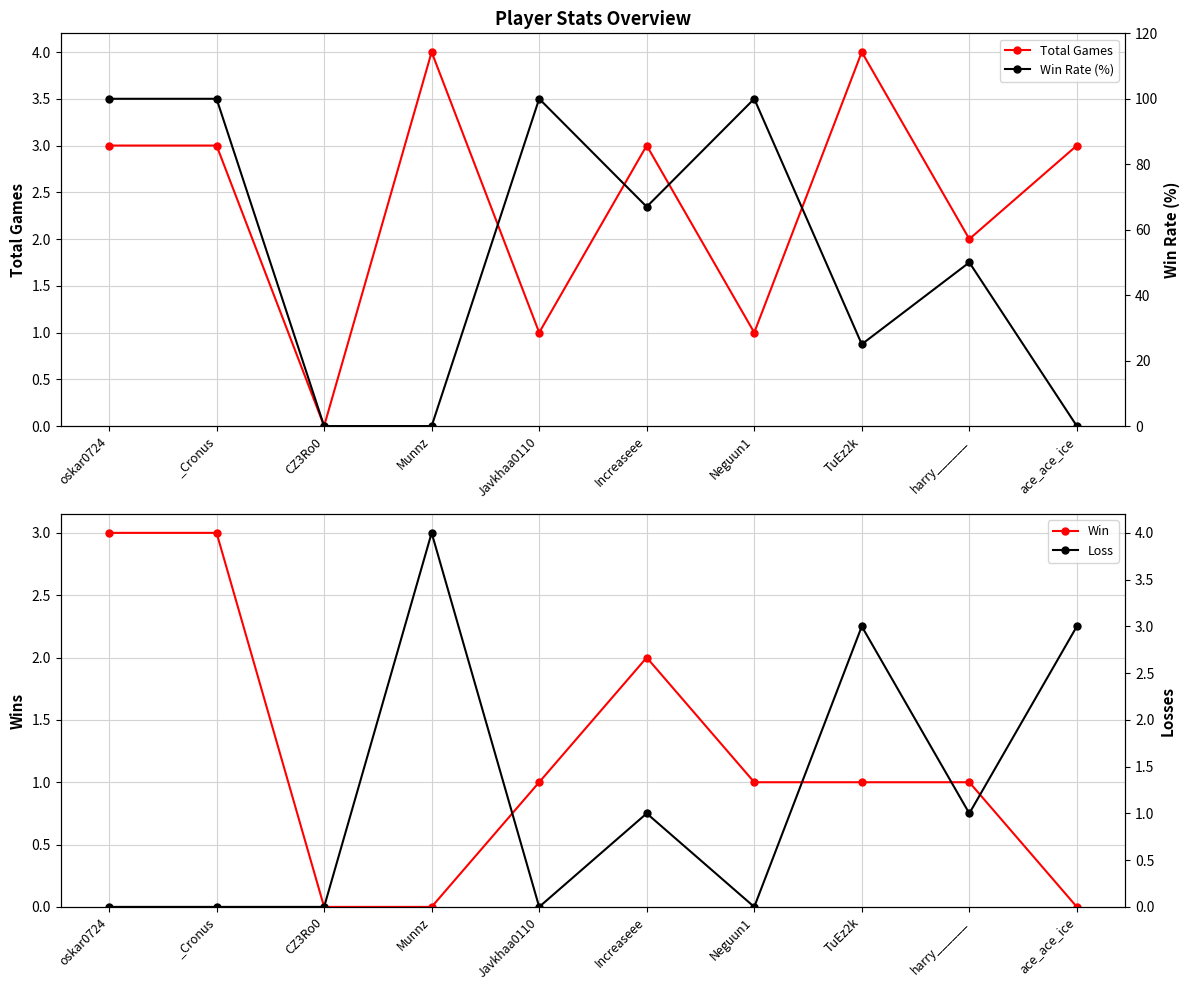

True or false: Loss and Win Rate (%) cross at least once.

True